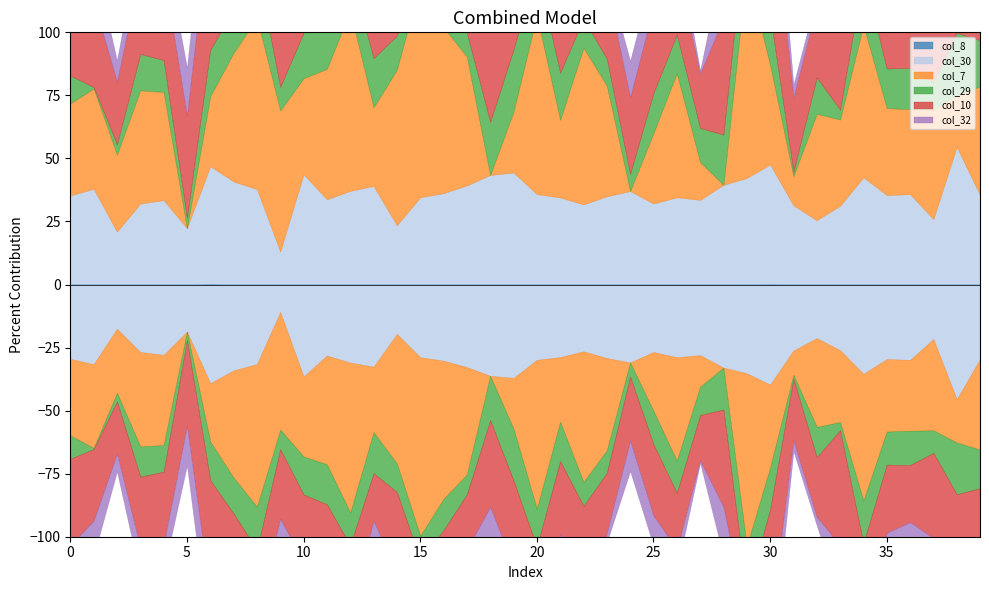

What is the spread (max minus min) of values at 17?

1.7